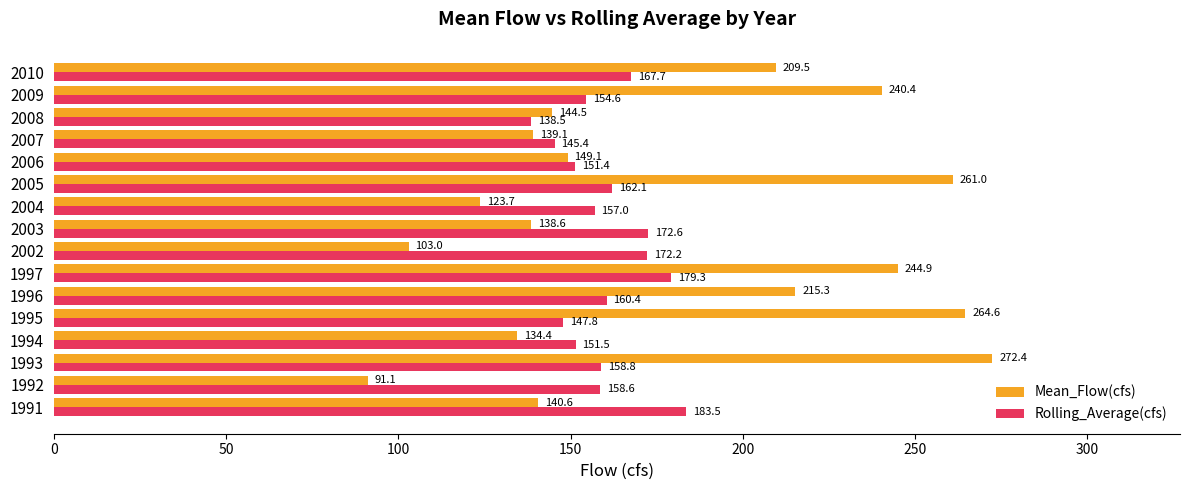

What is the maximum value for Rolling_Average(cfs)?

183.5